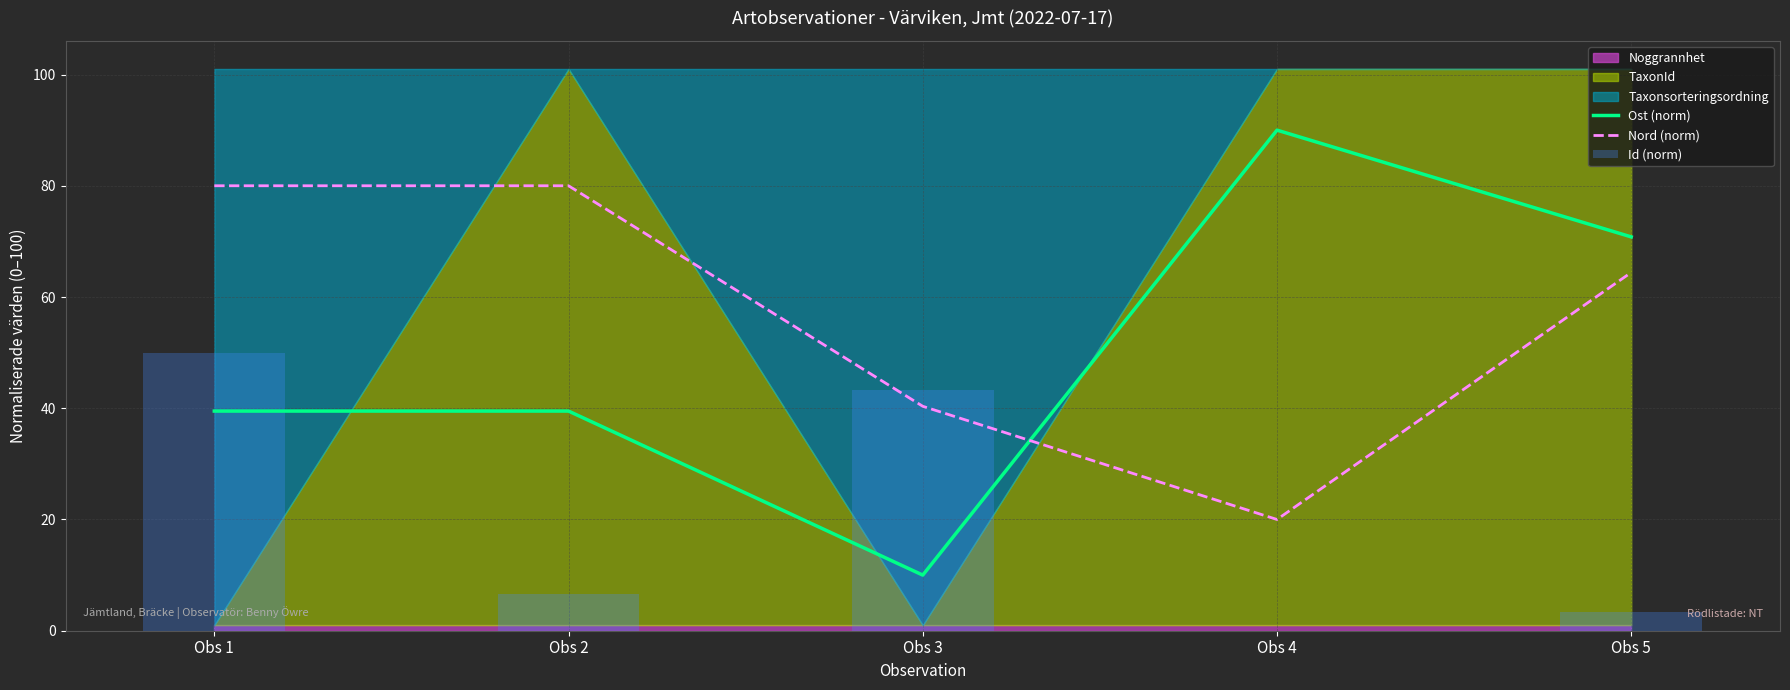

How many values in the Nord (norm) series exceed 64?

3